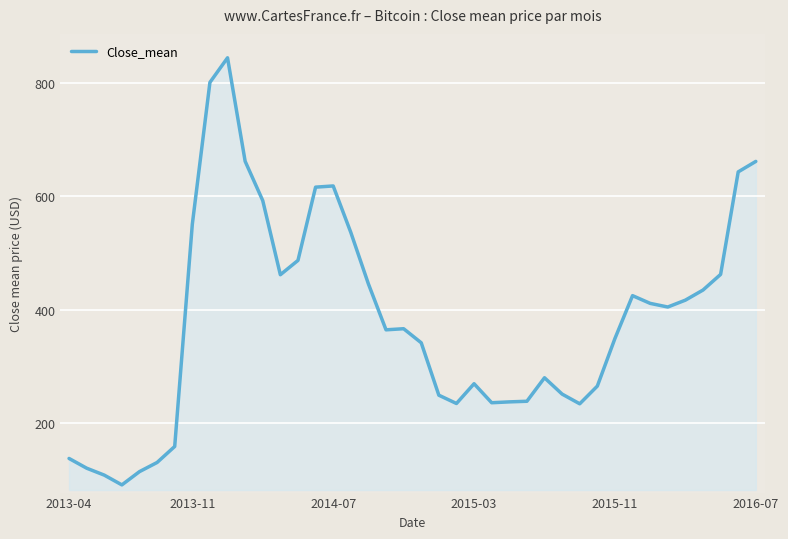

What is the smallest value displayed?

90.5